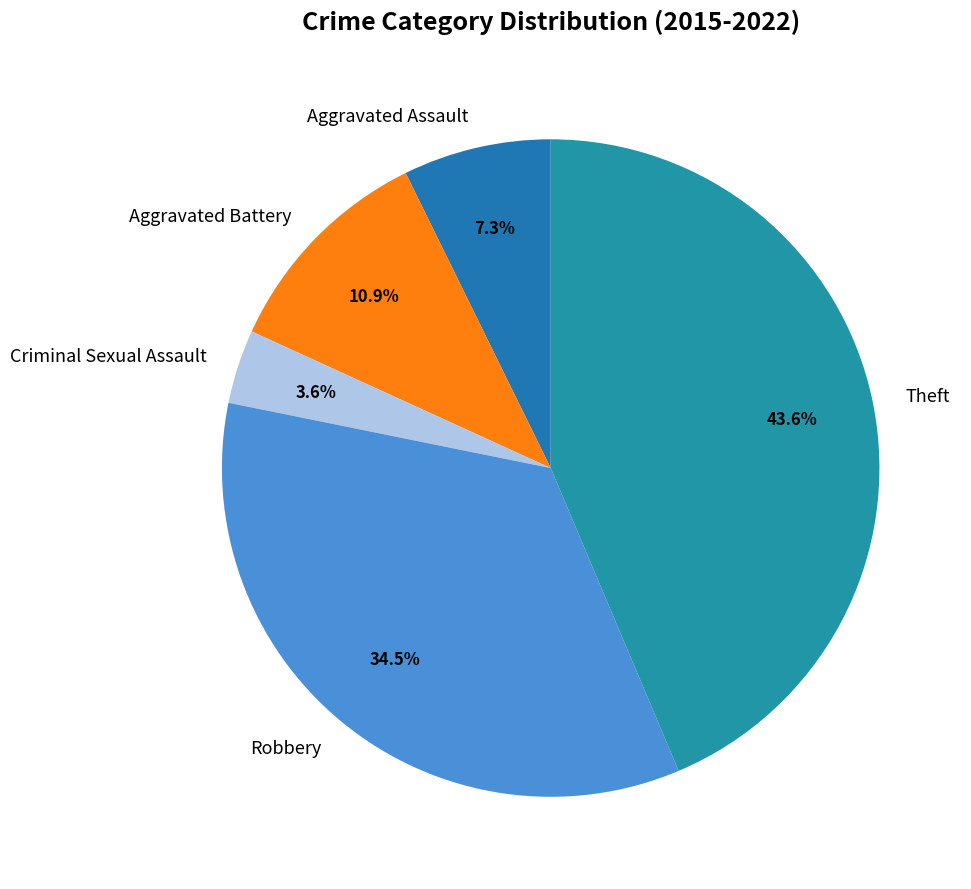

What portion of the pie excludes Aggravated Assault?

92.7%